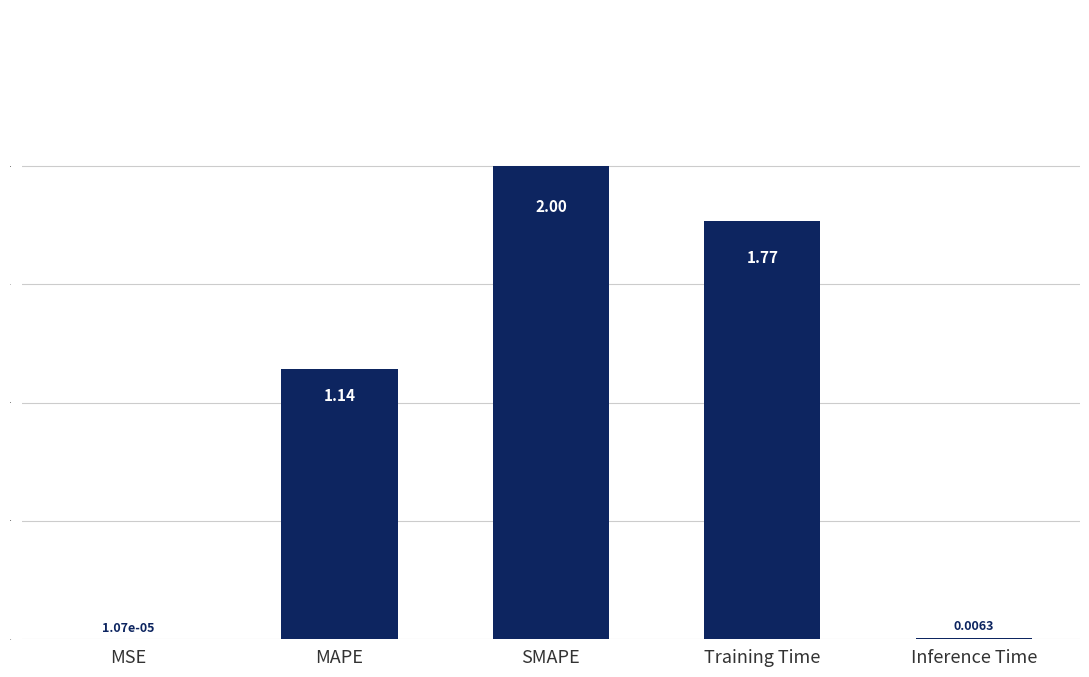

At which category does the chart reach its peak across all series?

SMAPE